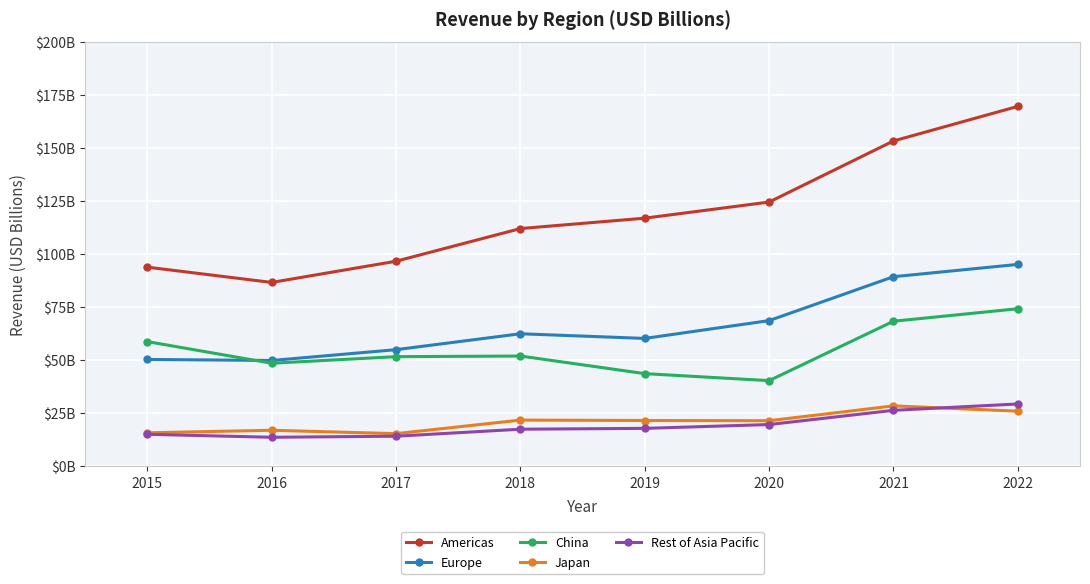

What is the difference between the maximum and second lowest values in the Rest of Asia Pacific series?

15.2